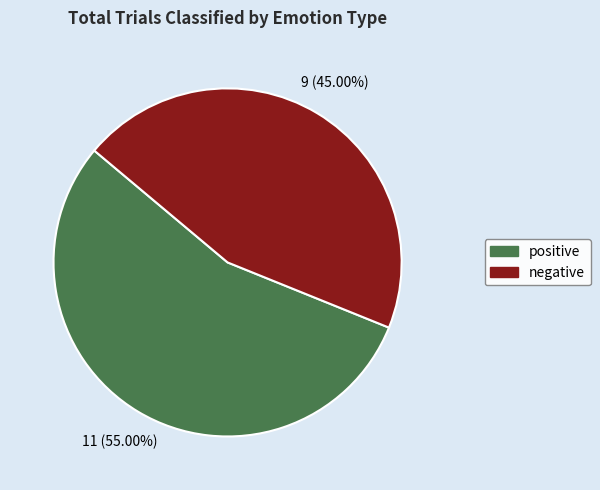

Which has a higher value, positive or negative?

positive